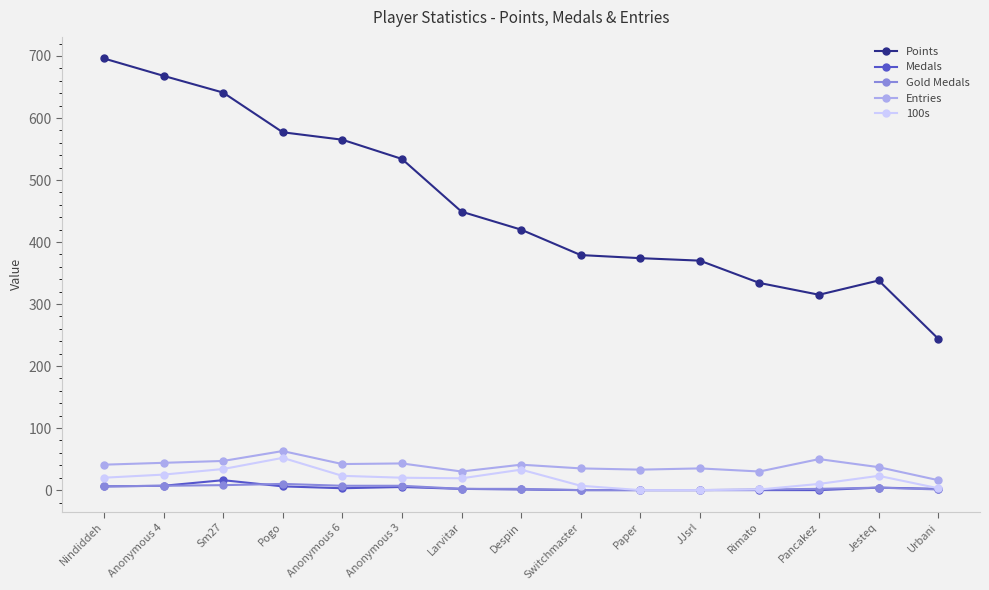

True or false: 100s has more than 1 interior local peaks.

True